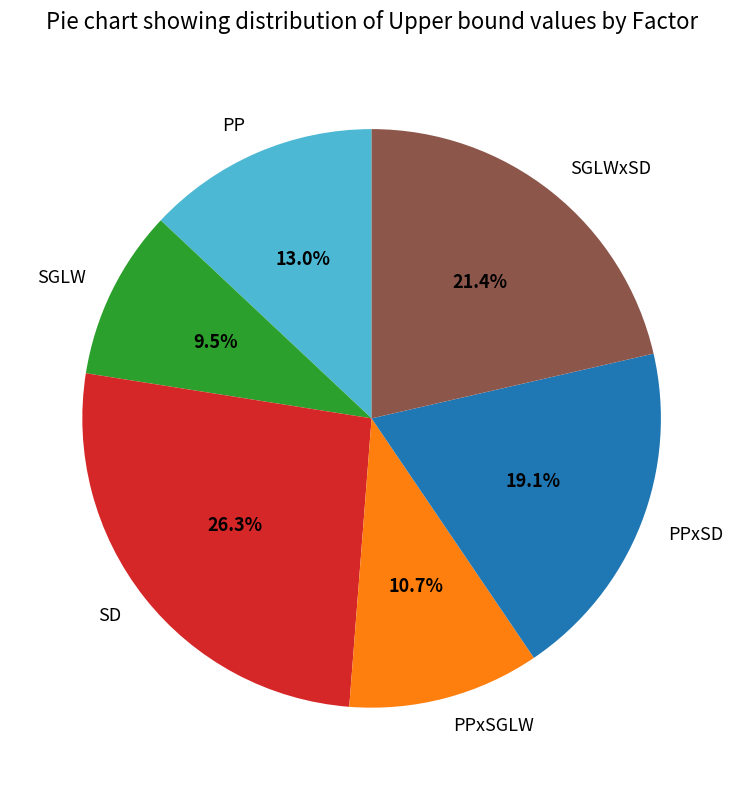

Combined, what portion of the pie is PPxSD and SGLWxSD?

40.5%